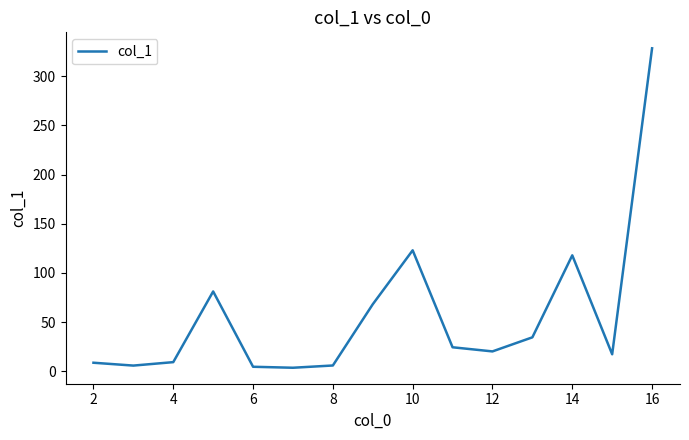

What is the minimum value shown in the chart?

3.7